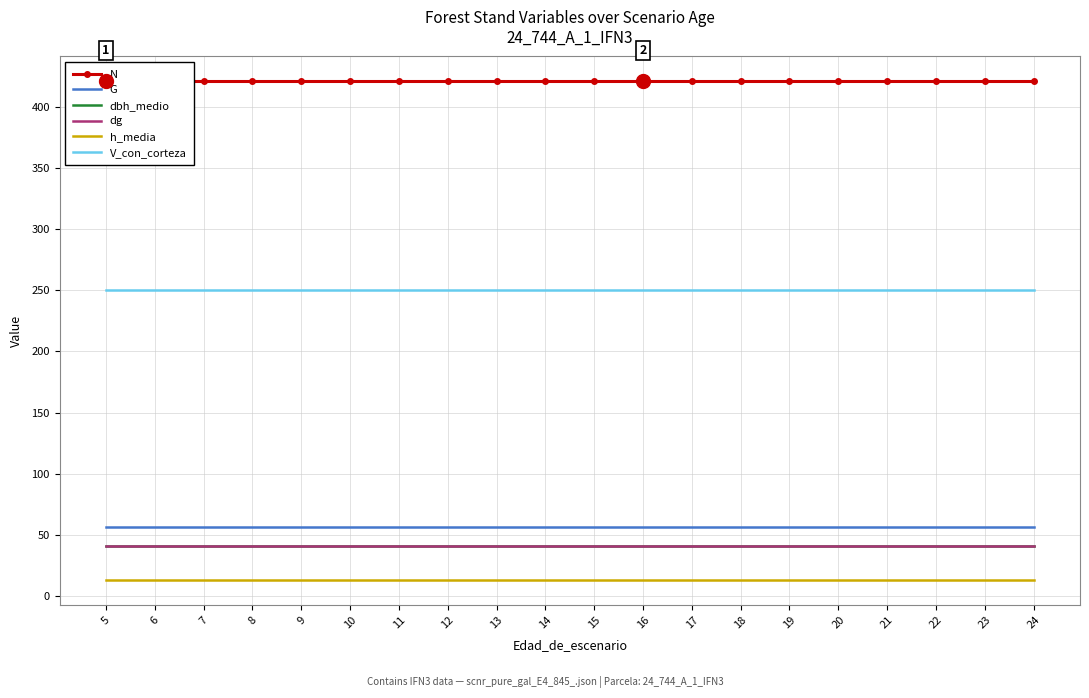

True or false: dg and V_con_corteza cross at least once.

False